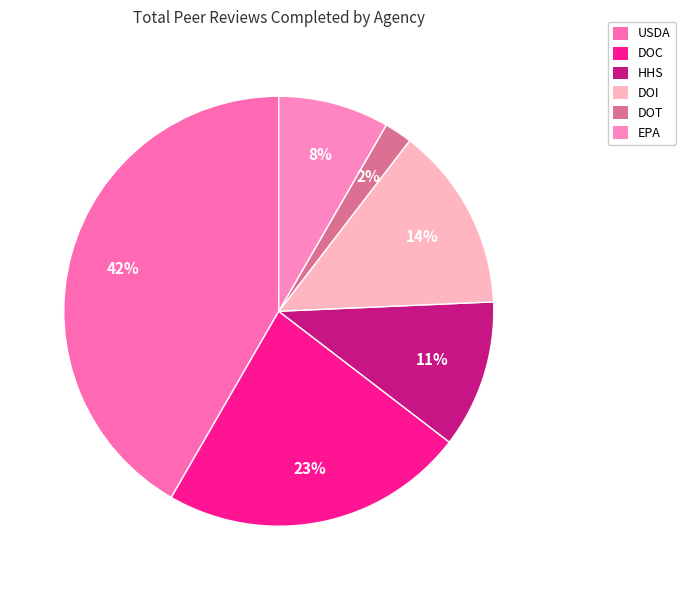

What is the total percentage of DOI and DOT?

16.0%